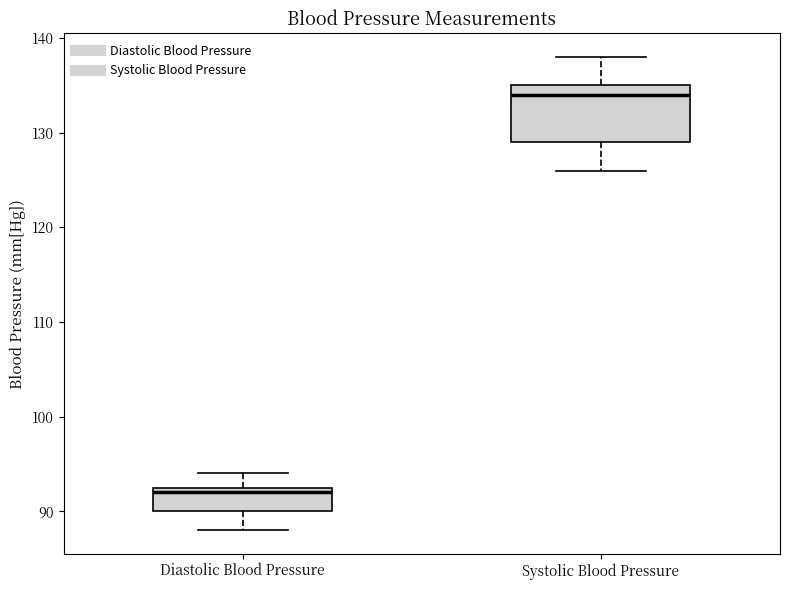

Where does the upper whisker of the box for Diastolic Blood Pressure end on the y-axis? The values are not printed on the chart, so give them approximately, as read against the axis.

94